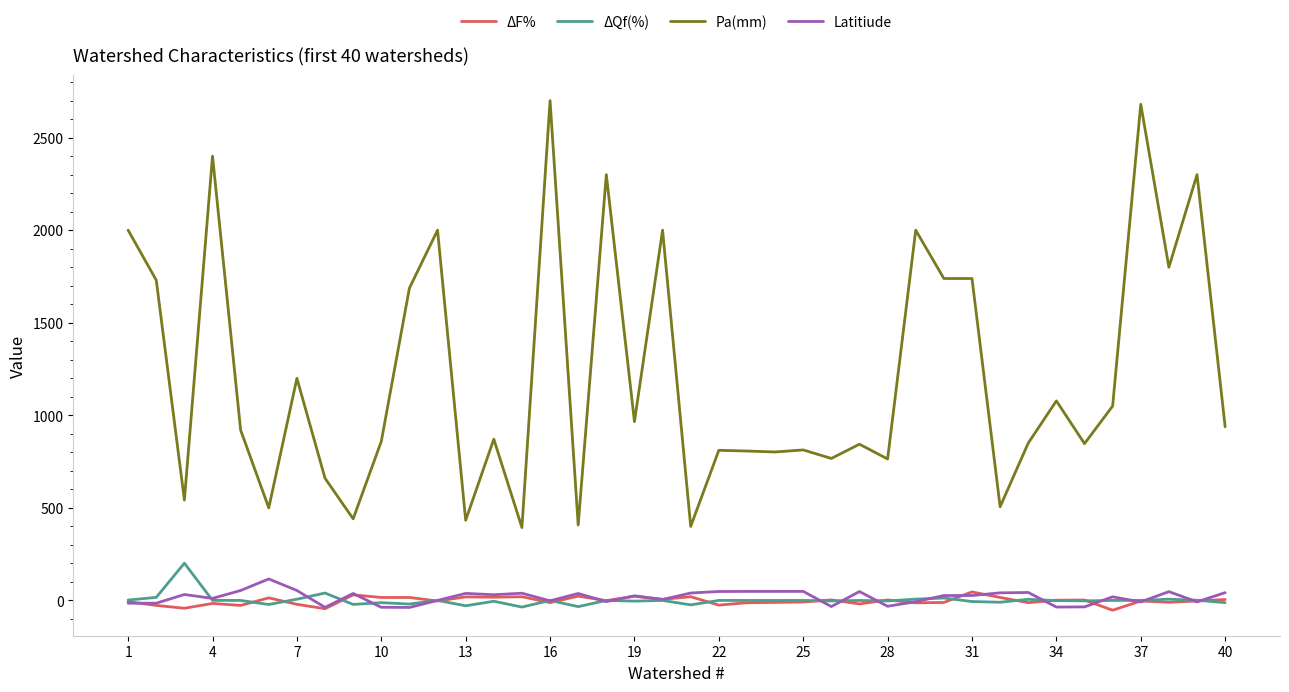

True or false: Pa(mm) and ΔQf(%) cross at least once.

False